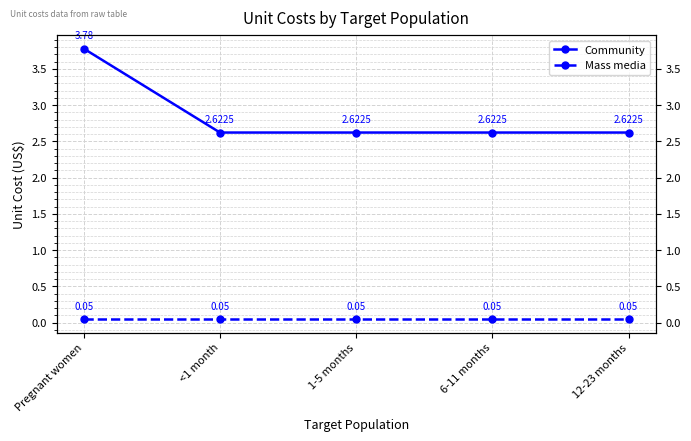

What is the difference between the highest and lowest values at 12-23 months?

2.6